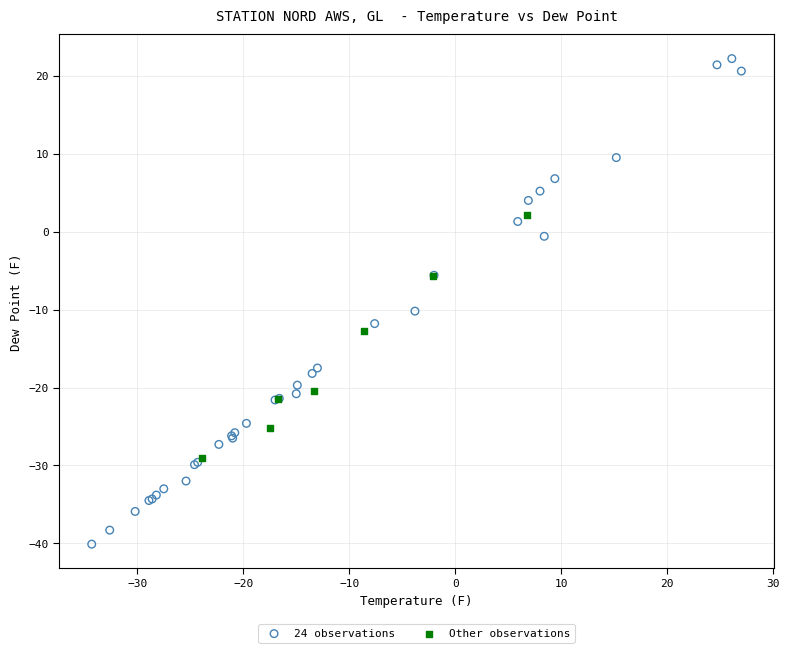

Which series has the widest spread of Y values?

24 observations